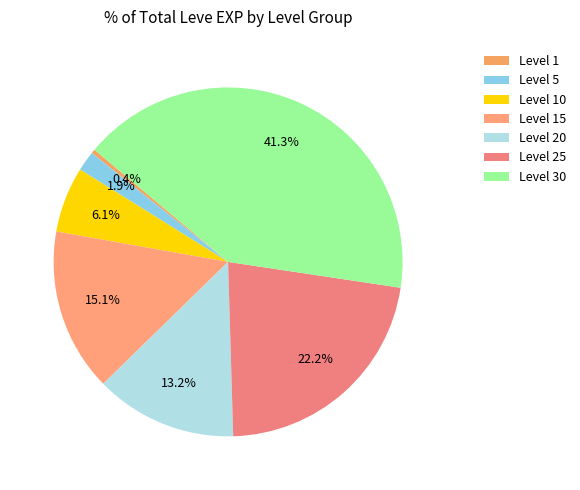

How many slices are in this pie chart?

7